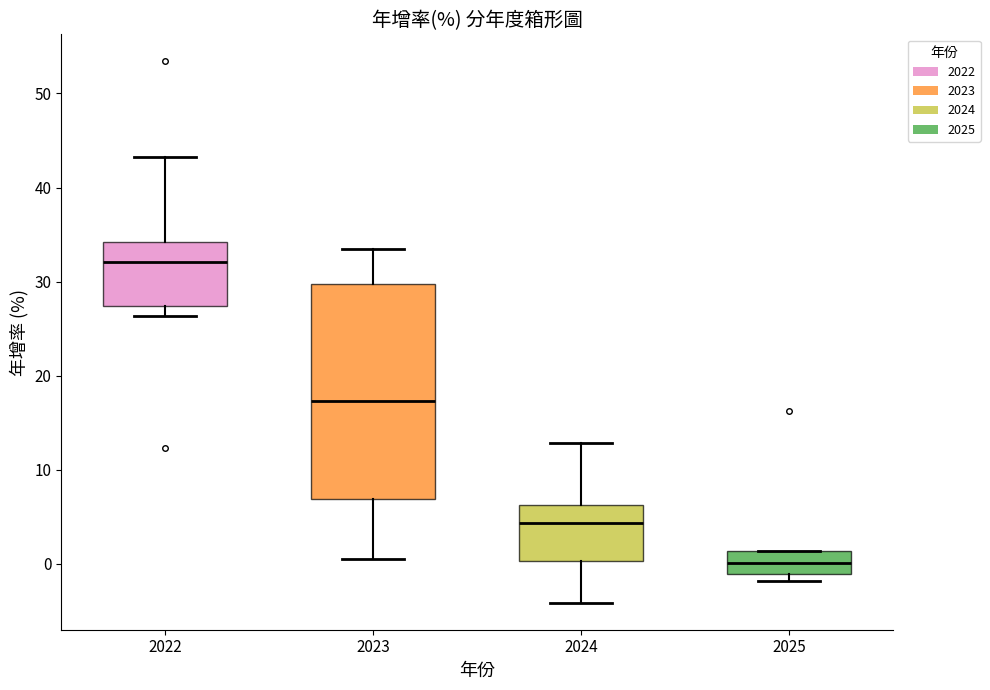

Reading left to right, transcribe this box plot: for each box, give where its median line is, the range the box spans, and where its two whiskers end, as read against the y-axis. The values are not printed on the chart, so give them approximately, as read against the axis.

2022: median 32, box 27 to 34, whiskers 26 to 43
2023: median 17, box 7 to 30, whiskers 1 to 34
2024: median 4, box 0 to 6, whiskers -4 to 13
2025: median 0, box -1 to 1, whiskers -2 to 1